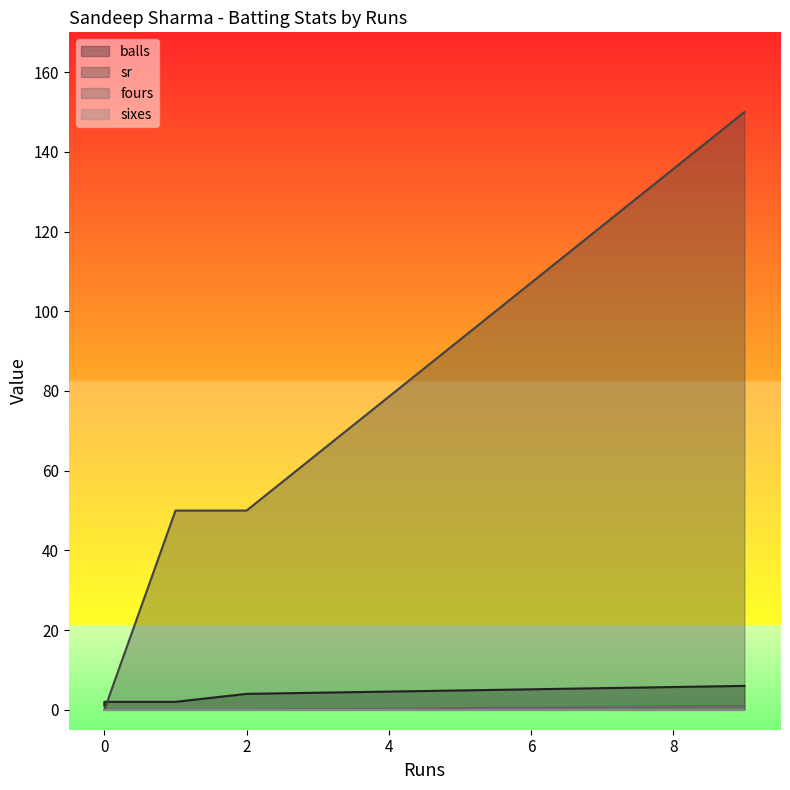

At which label does balls first exceed 2?

2